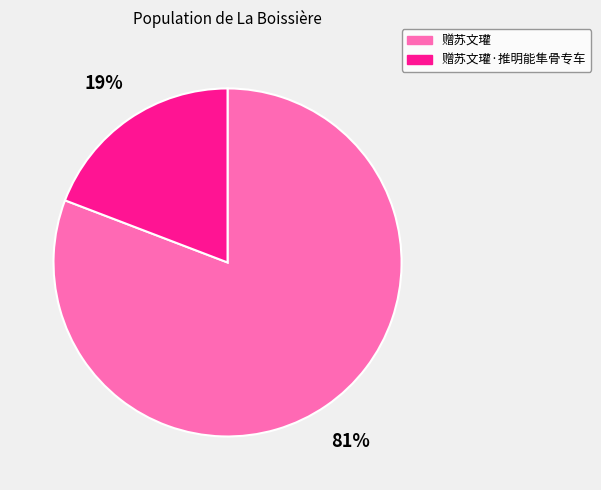

Which has a higher value, 赠苏文瓘·推明能隼骨专车 or 赠苏文瓘?

赠苏文瓘